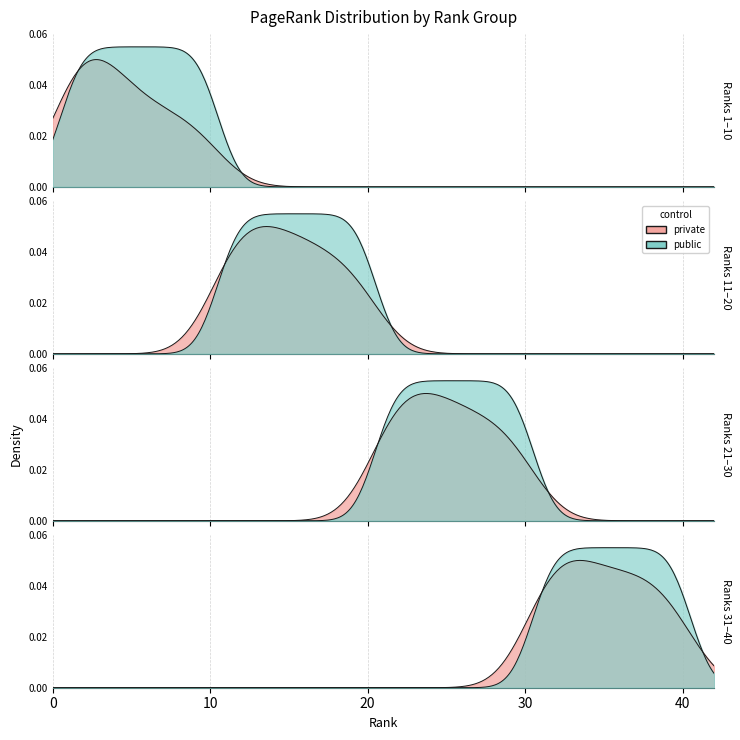

The value at 28 is 0.0. True or false?

False